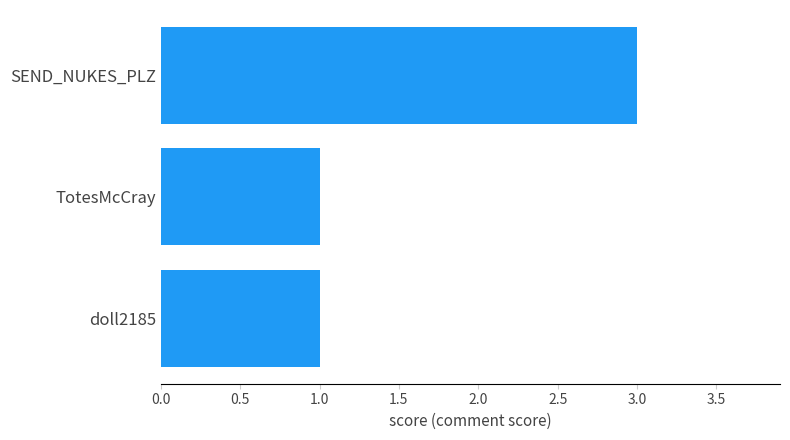

Is it true that the value at TotesMcCray is 0?

False